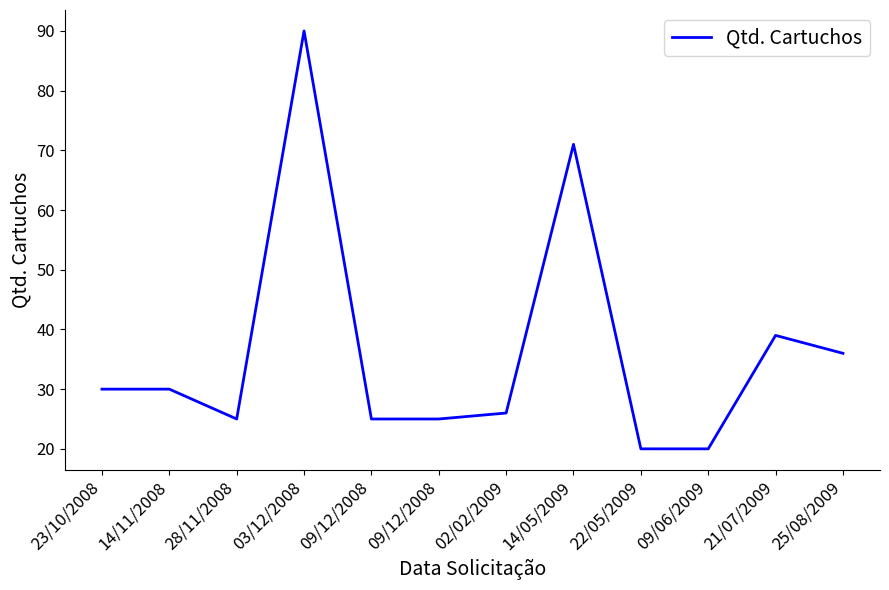

Between 09/12/2008 and 22/05/2009, which is larger?

09/12/2008